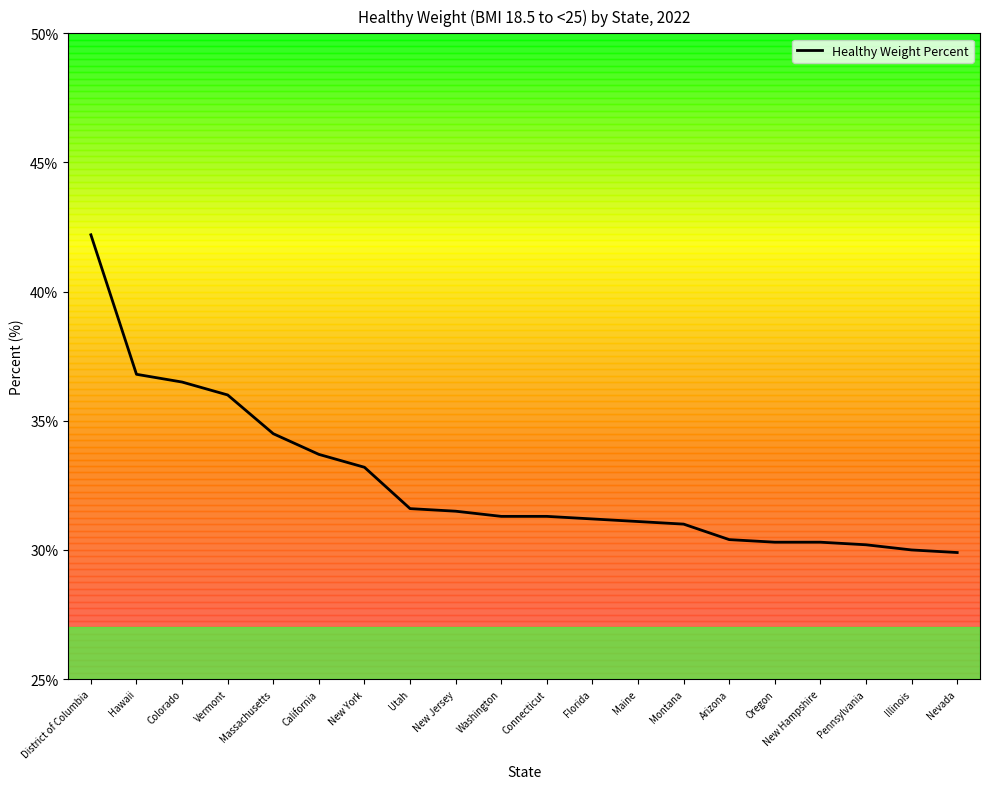

What is the change in value from Connecticut to Nevada?

-1.4